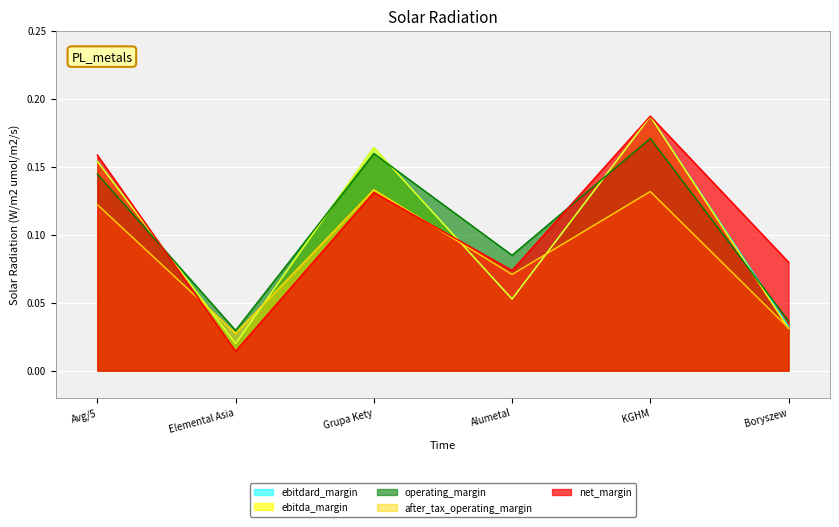

What is the average value of the net_margin series?

0.1